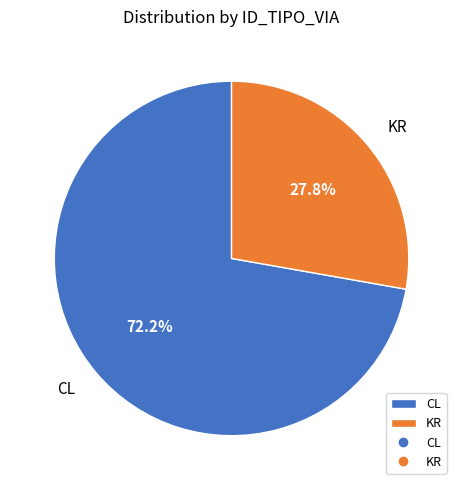

What percentage do CL and KR together represent?

100.0%